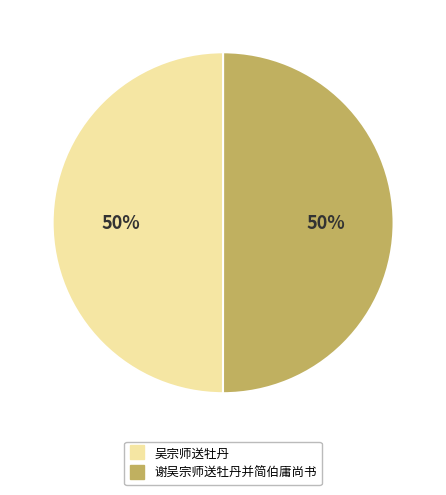

Is the sum of 吴宗师送牡丹 and 谢吴宗师送牡丹并简伯庸尚书 greater than half?

Yes